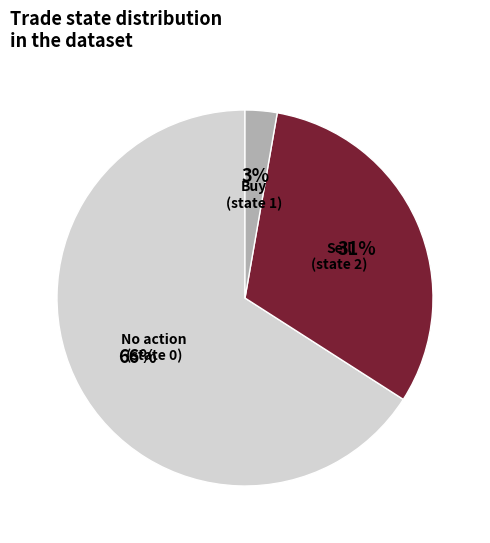

Is there a majority slice in this chart?

Yes